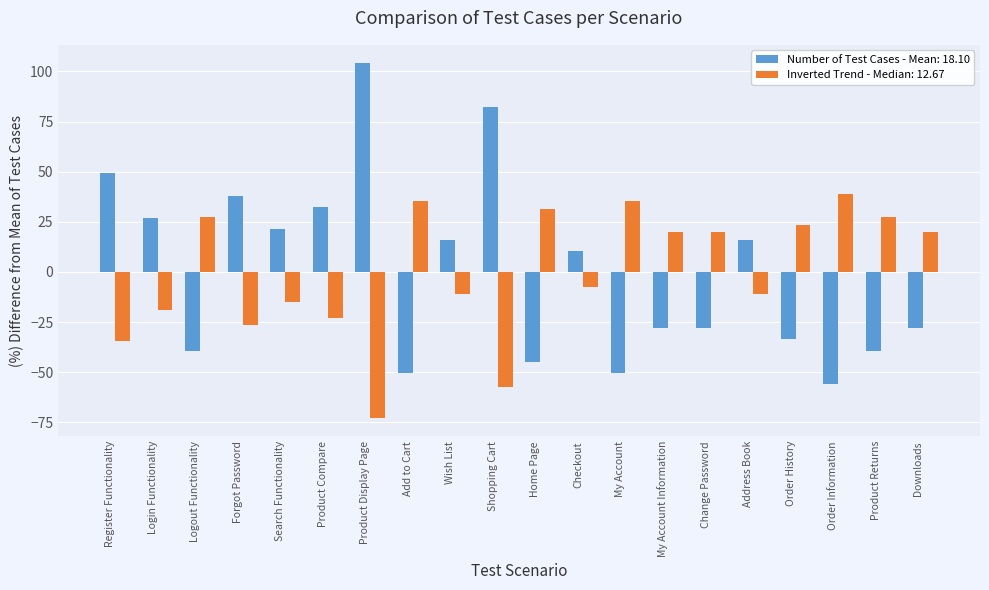

How many distinct data groups are displayed?

2